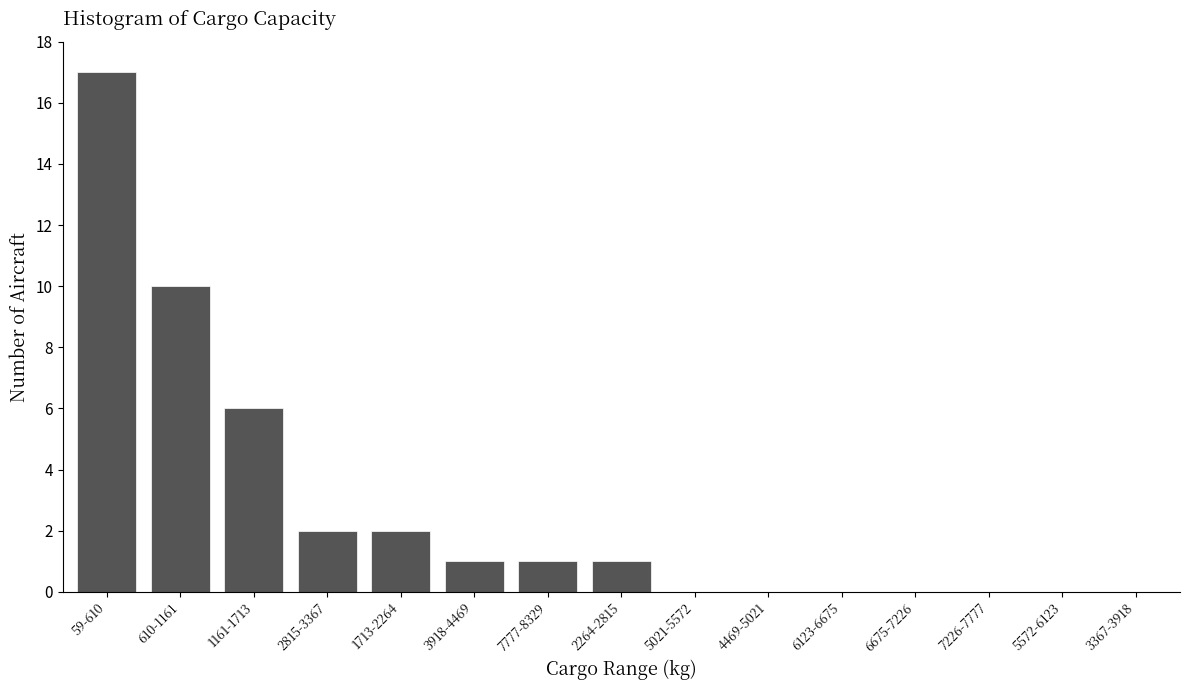

Approximately how many times larger is the value at 2815-3367 compared to 7777-8329?

2.0